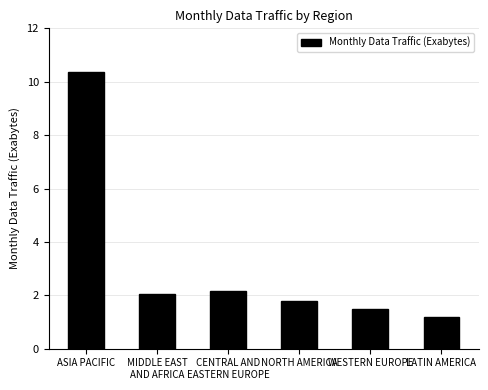

How many bars are there in total?

6